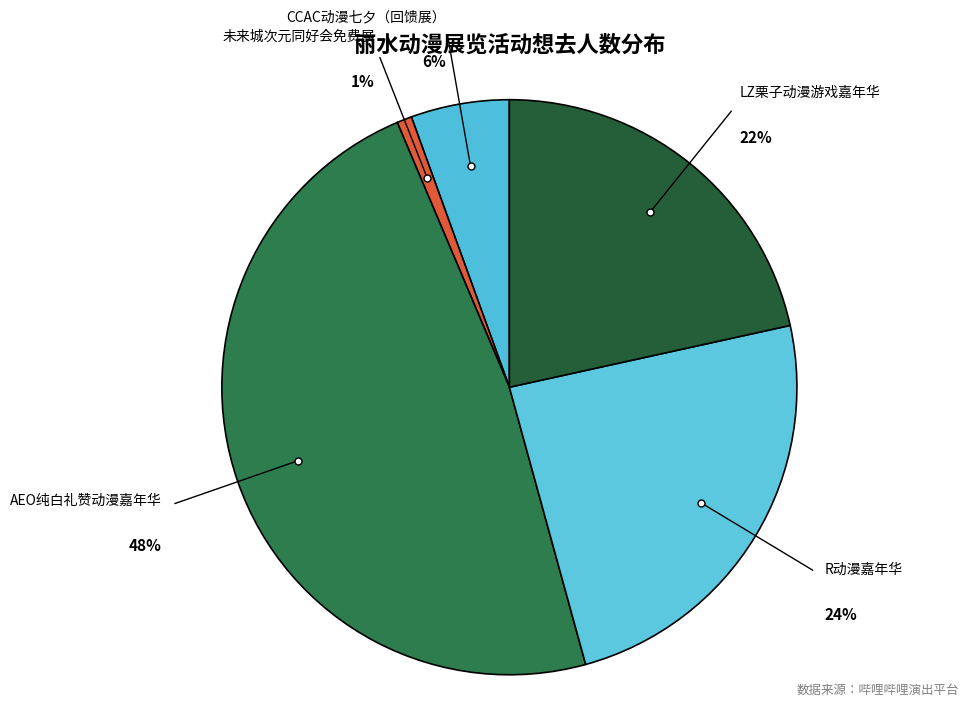

What is the smallest slice in the pie chart?

丽水·未来城次元同好会免费展